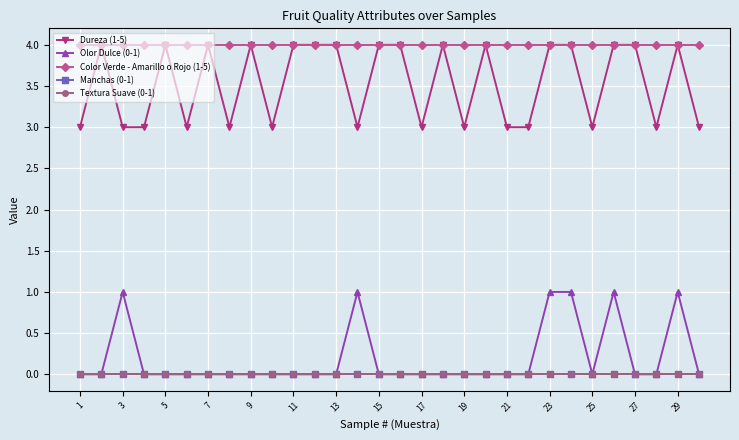

True or false: Color Verde - Amarillo o Rojo (1-5) and Manchas (0-1) intersect in this chart.

False